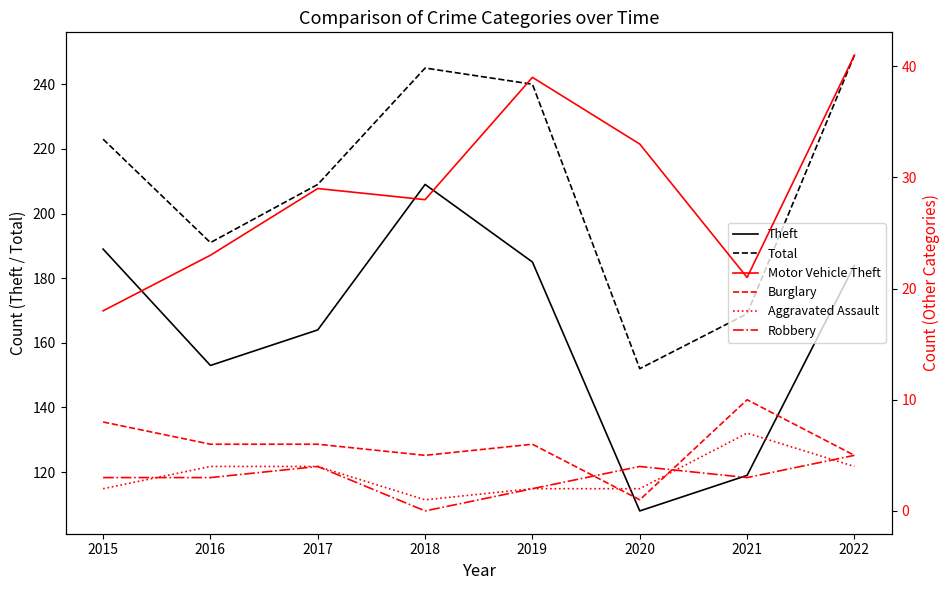

What is the average value of the Aggravated Assault series?

3